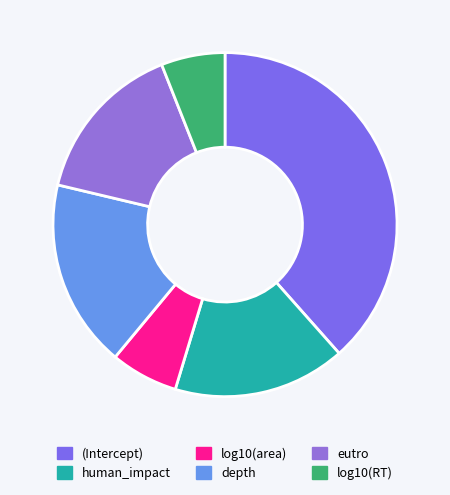

To the nearest percent, what is the difference between the human_impact and (Intercept) slice percentages?

22%